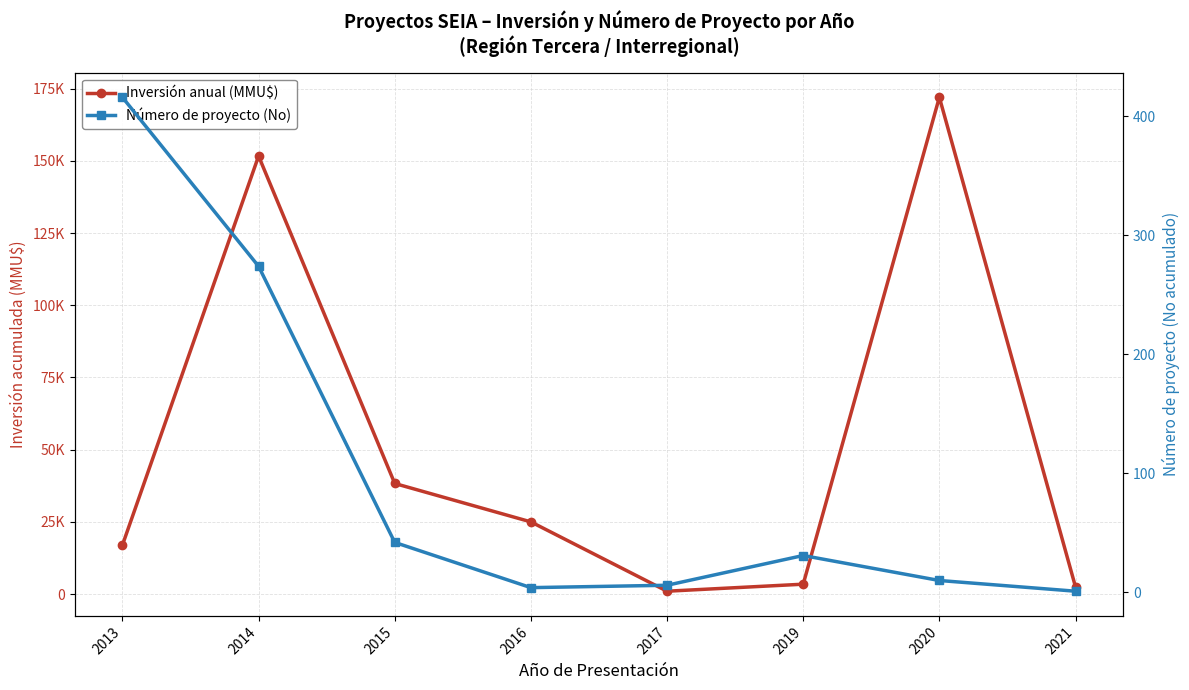

What is the value of the Número de proyecto (No) point at the 1st from the left?

416